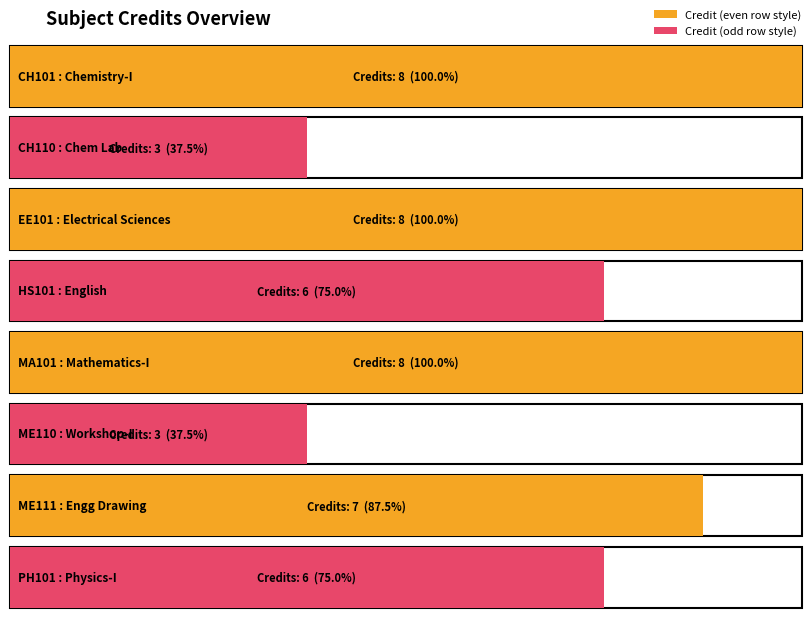

Which category has the highest value across all series?

CH101